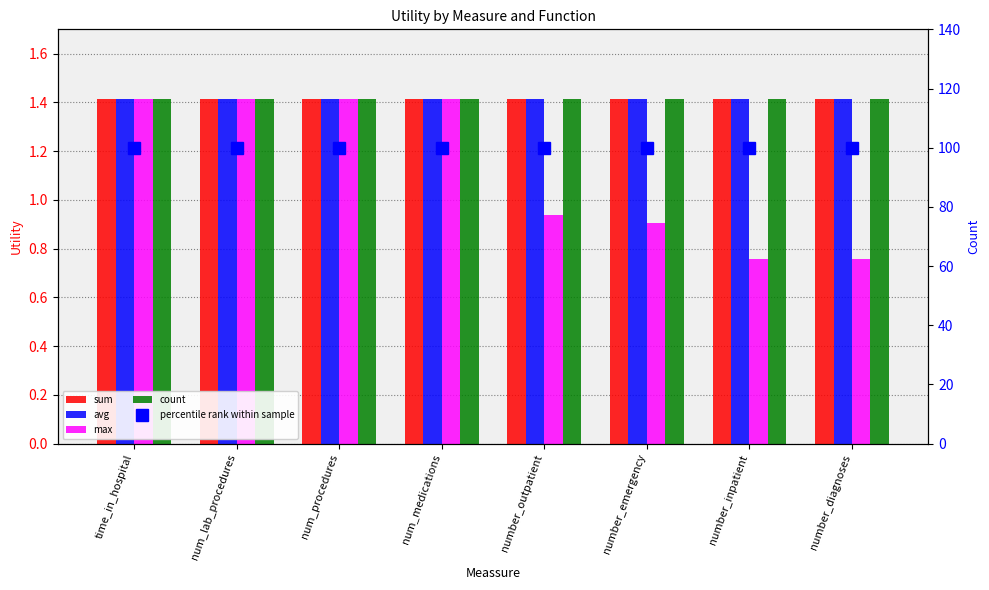

What is the difference between the highest and lowest values at number_outpatient?

99.1